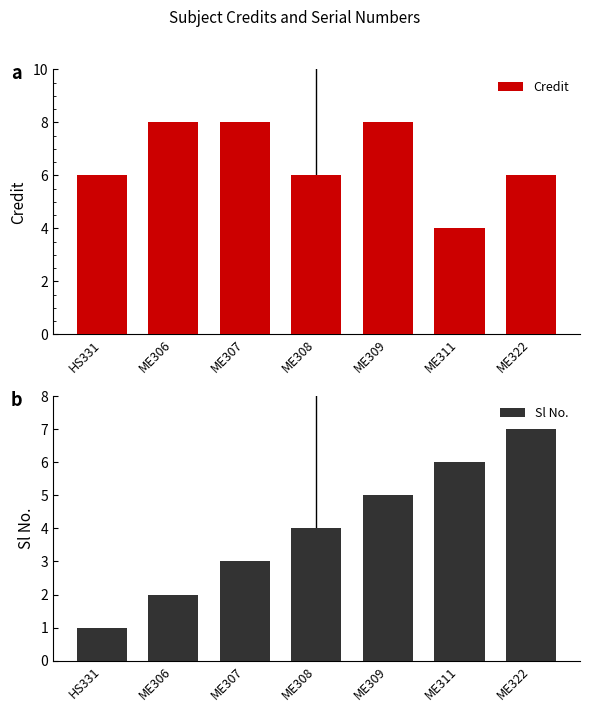

What is the difference between the Sl No. values at ME311 and ME306?

4